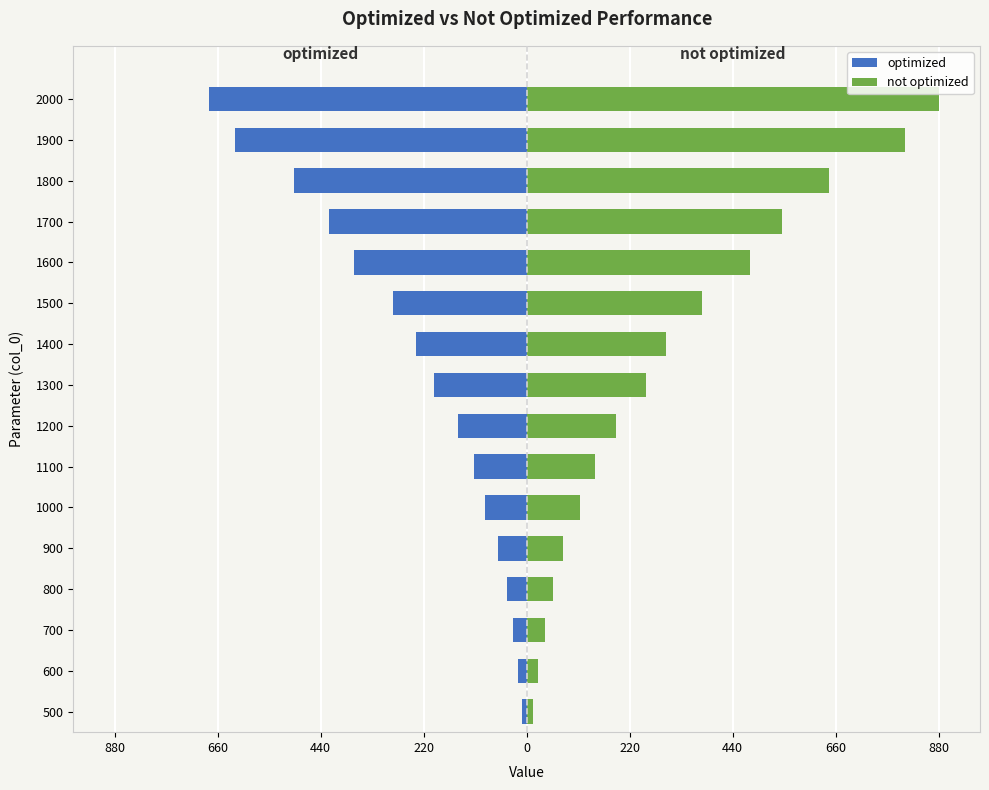

The value of optimized at 1200 is -32.6. True or false?

False